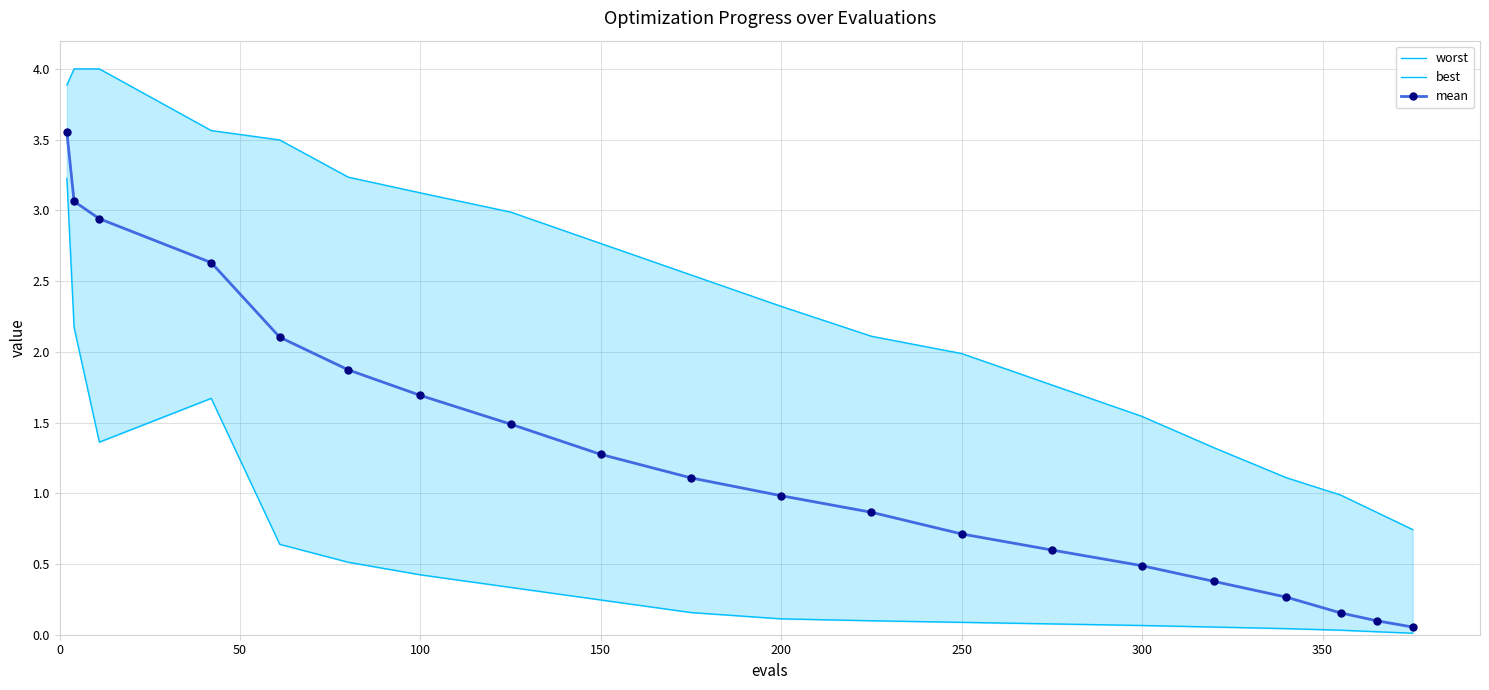

At how many categories does at least one series exceed 1?

17